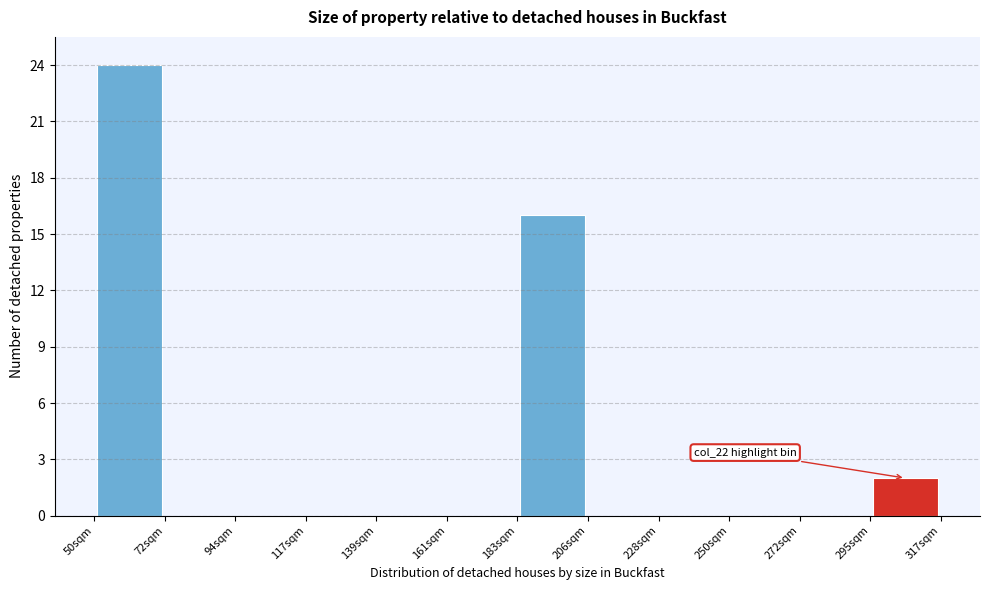

Which range on the x-axis has the tallest bar?

50 to 70